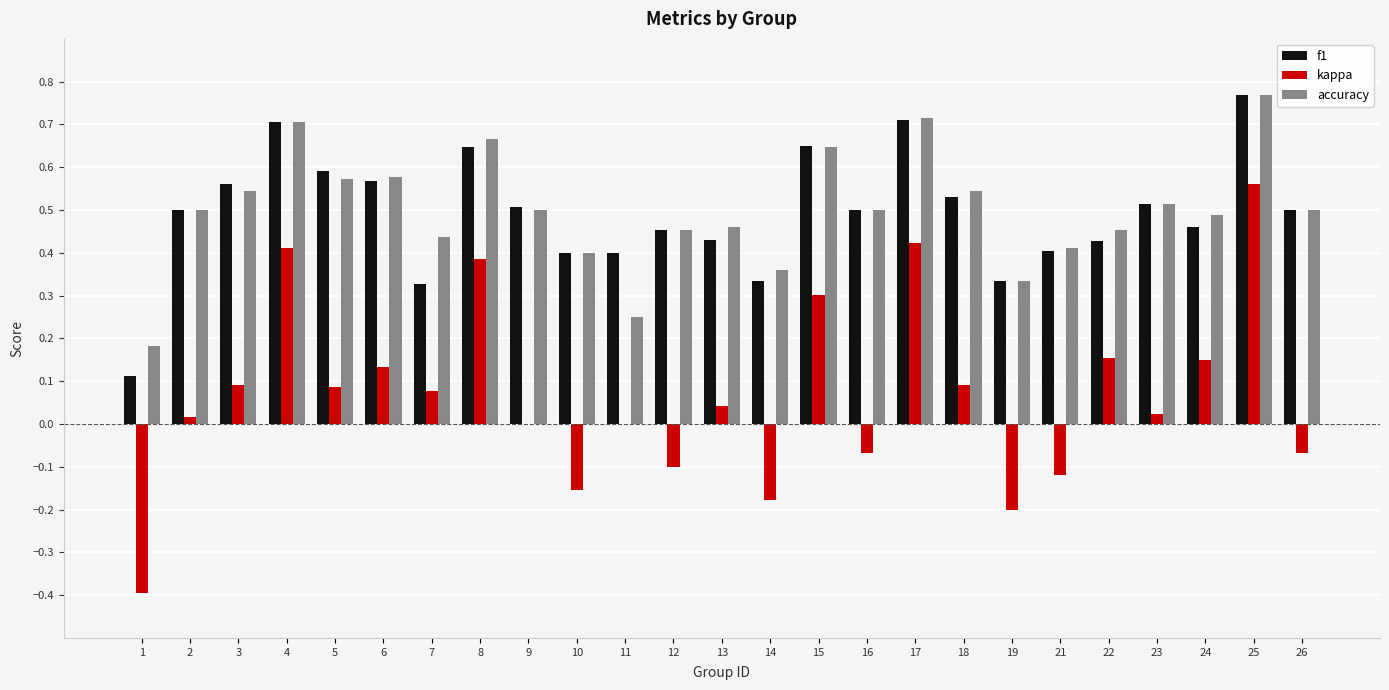

The accuracy series shows 0.5 at 22. True or false?

True